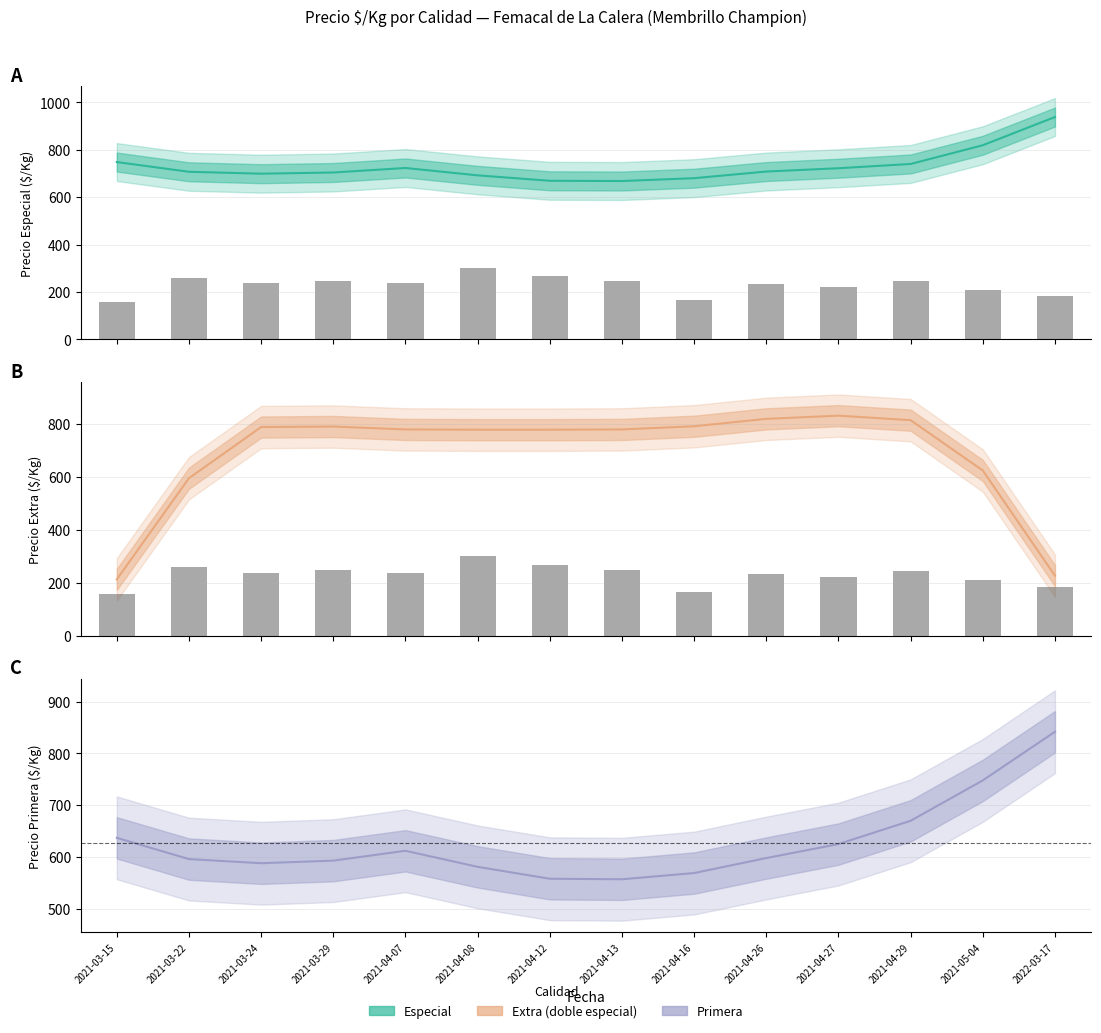

Is the value of Primera at 2021-03-24 greater than the value of Extra at 2021-03-29?

No